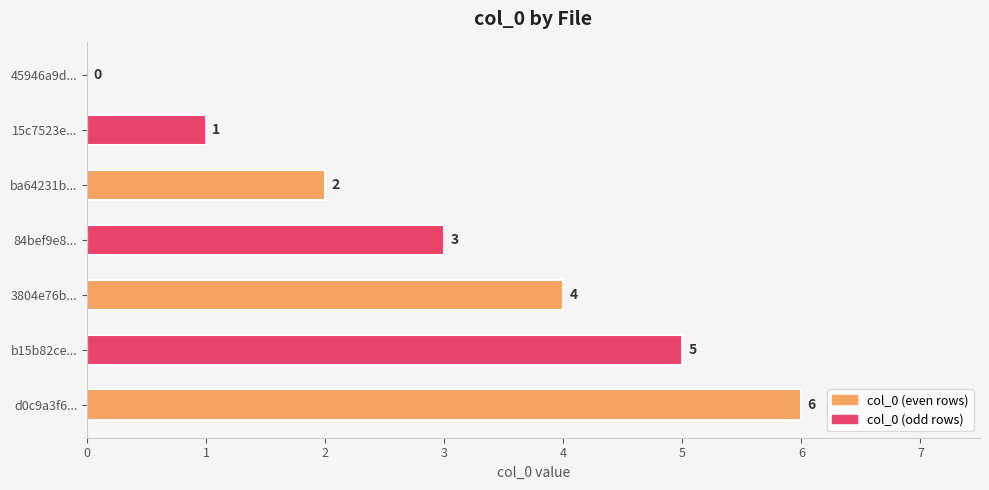

Read the value at b15b82ce....

5